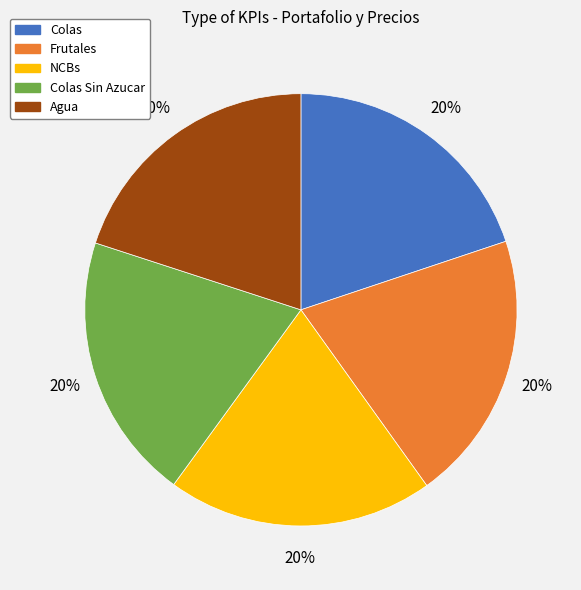

Is Agua the majority of the pie?

No